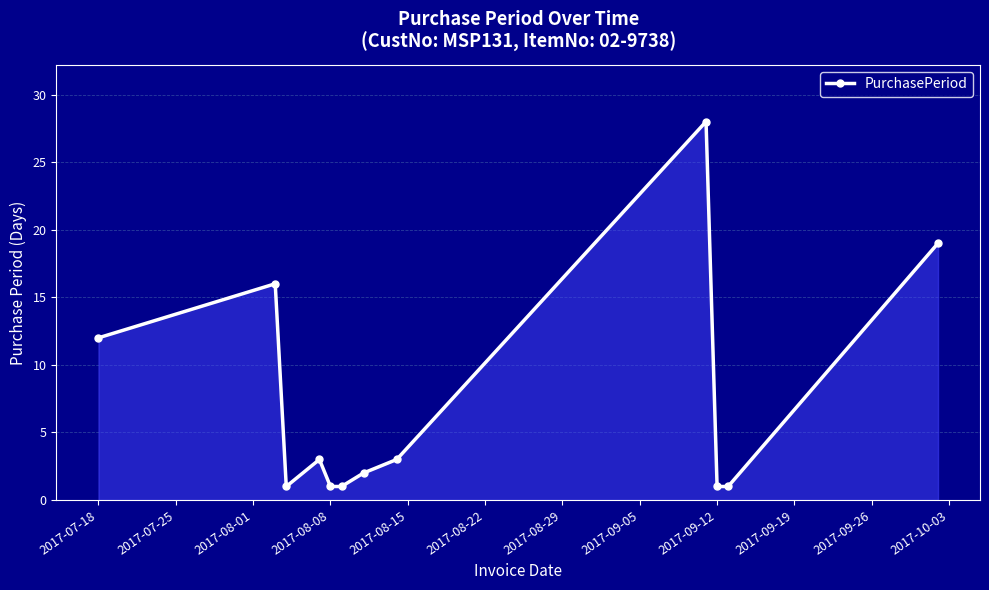

What is the smallest value displayed?

1